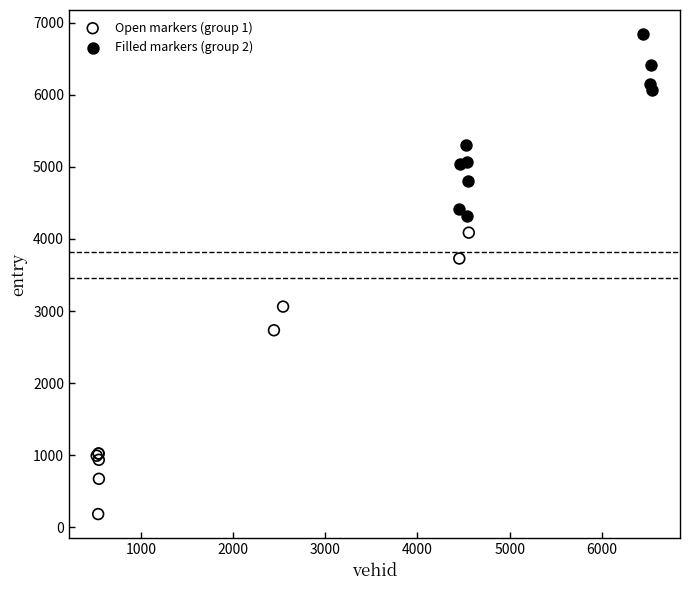

Which series has the largest Y range (max minus min)?

Open markers (group 1)